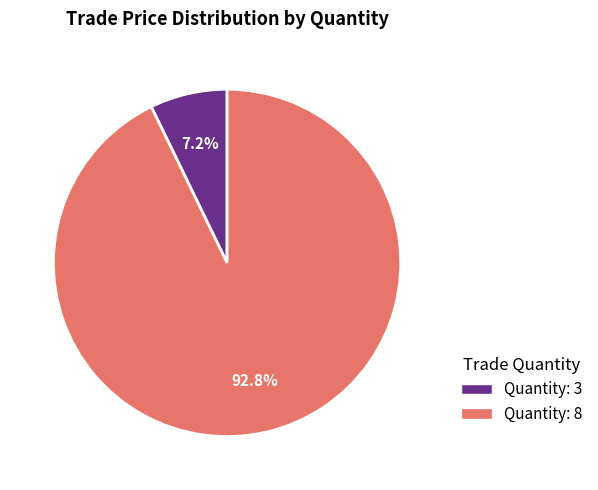

Is there any slice that represents more than half of the pie?

Yes